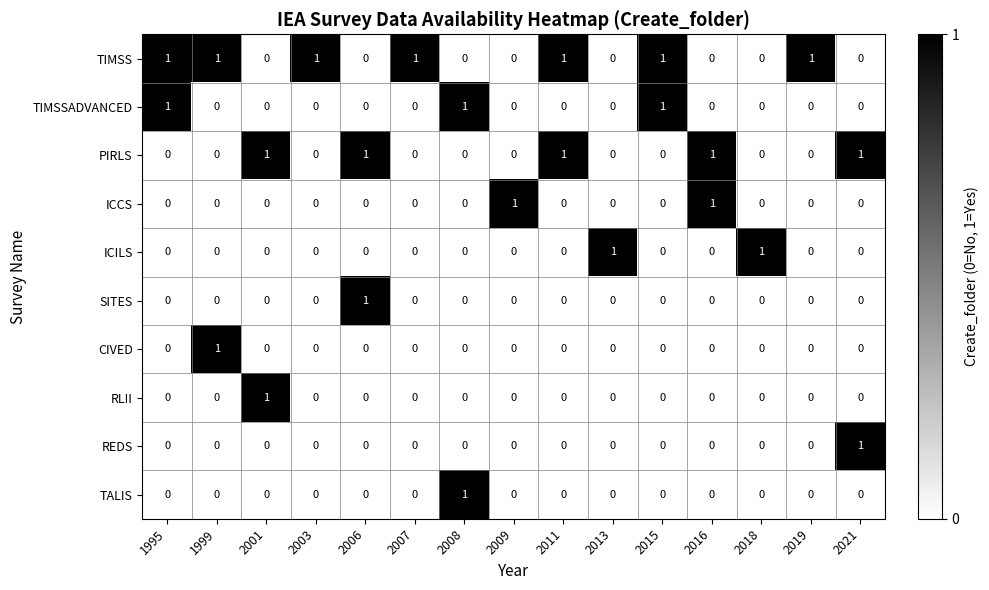

At which label does CIVED reach its peak?

1999